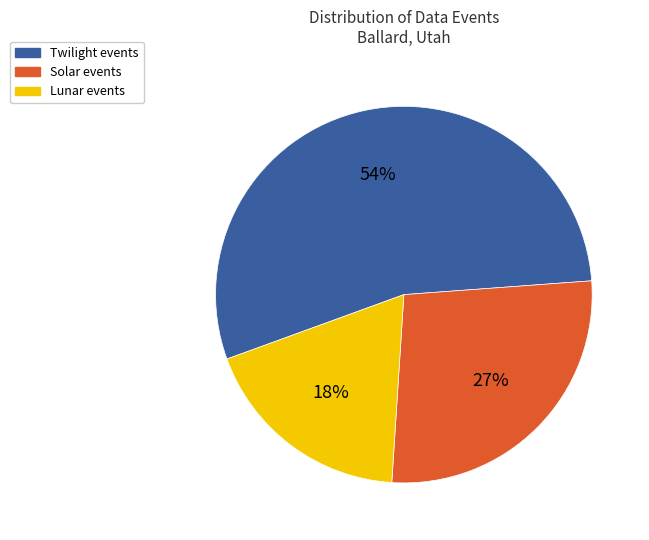

Does any single category account for the majority?

Yes